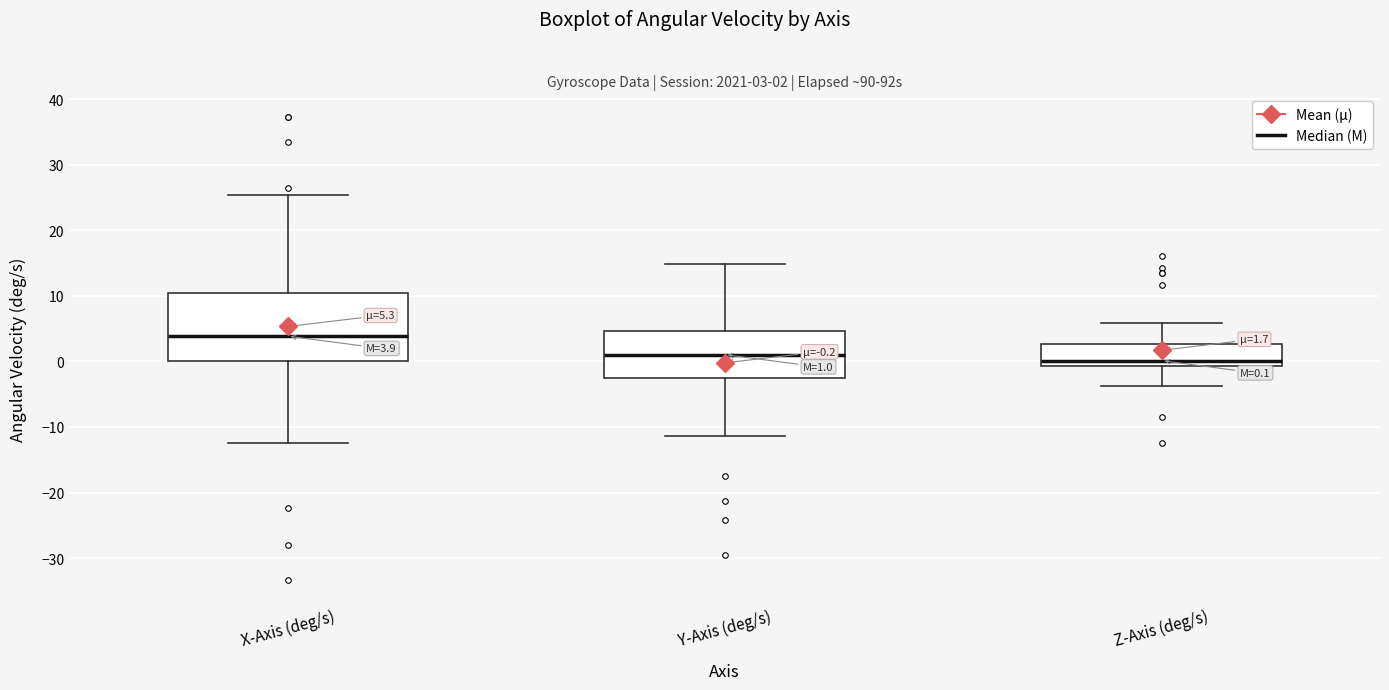

Which box is the tallest, from its lower edge to its upper edge?

X-Axis (deg/s)